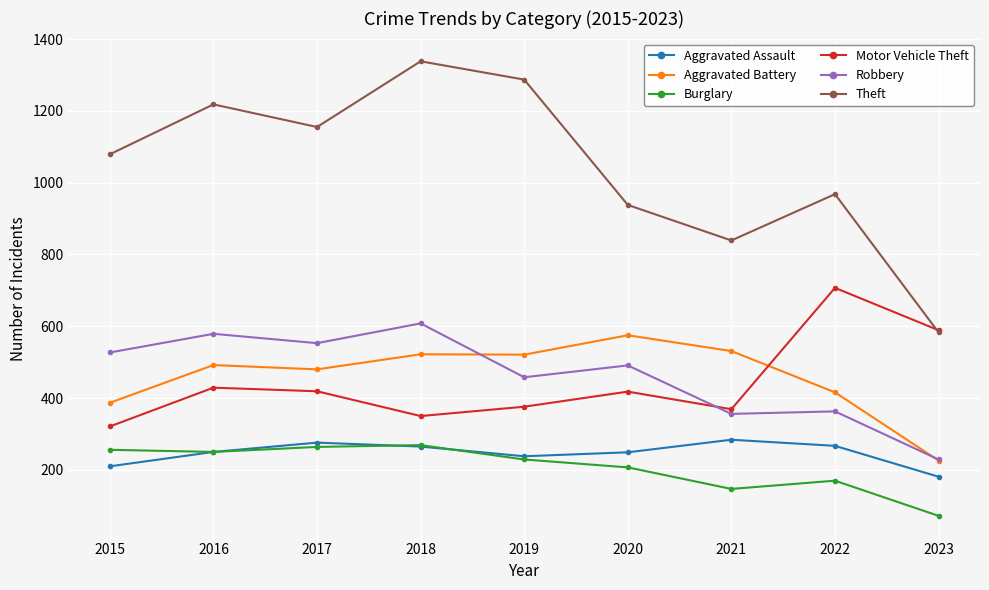

The value of Burglary at 2021 is 147. True or false?

True